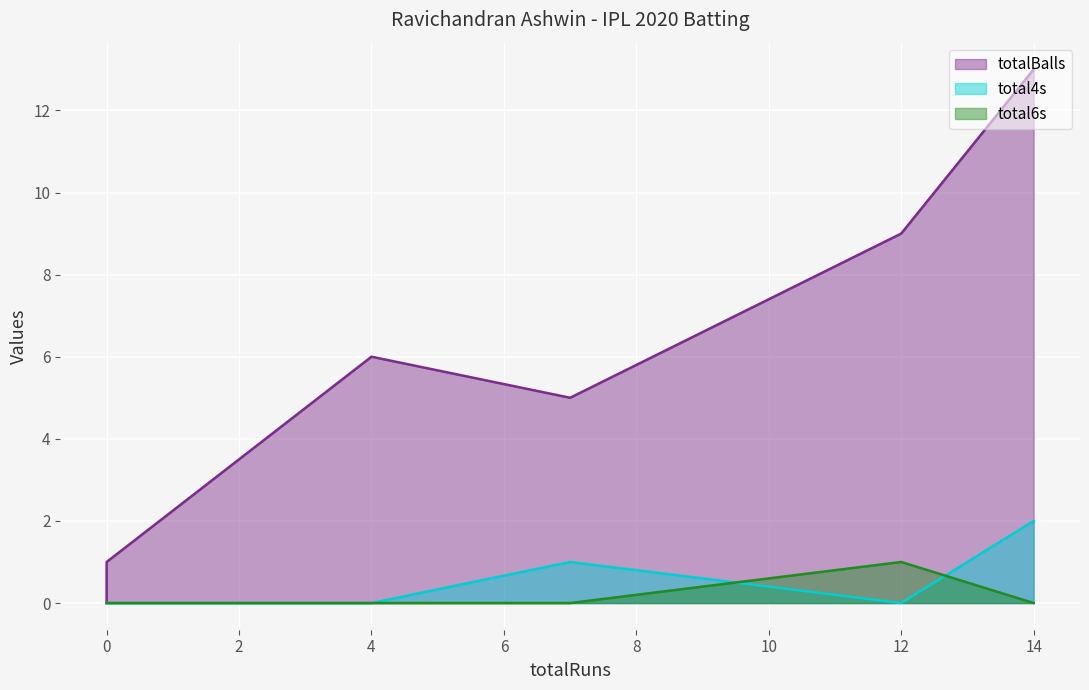

What is the difference between the total4s values at 14 and 12?

2